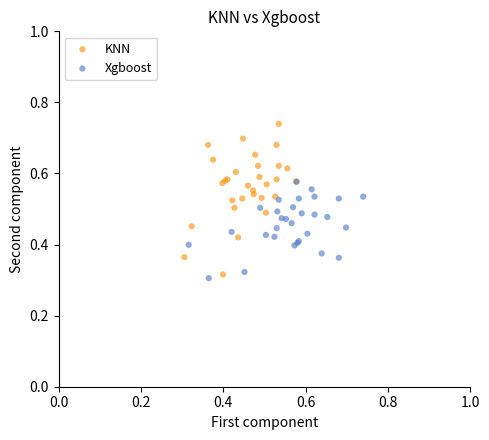

Which series reaches the maximum Y coordinate?

KNN